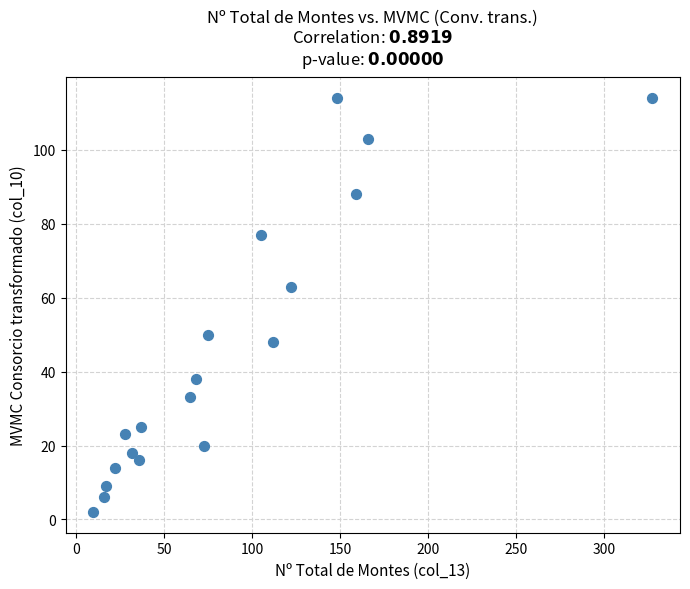

What Y value in the scatter plot is closest to 58?

63